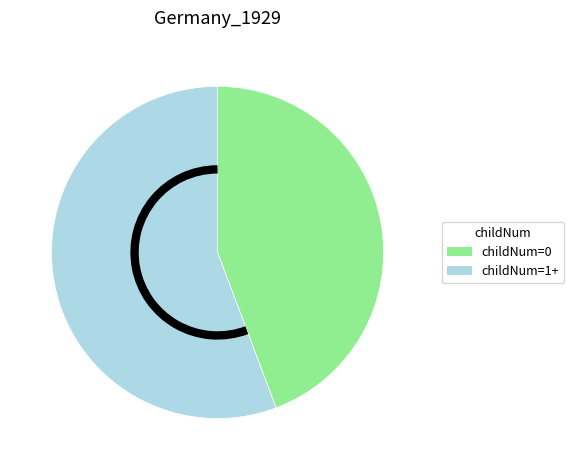

What is the majority slice?

childNum=1+